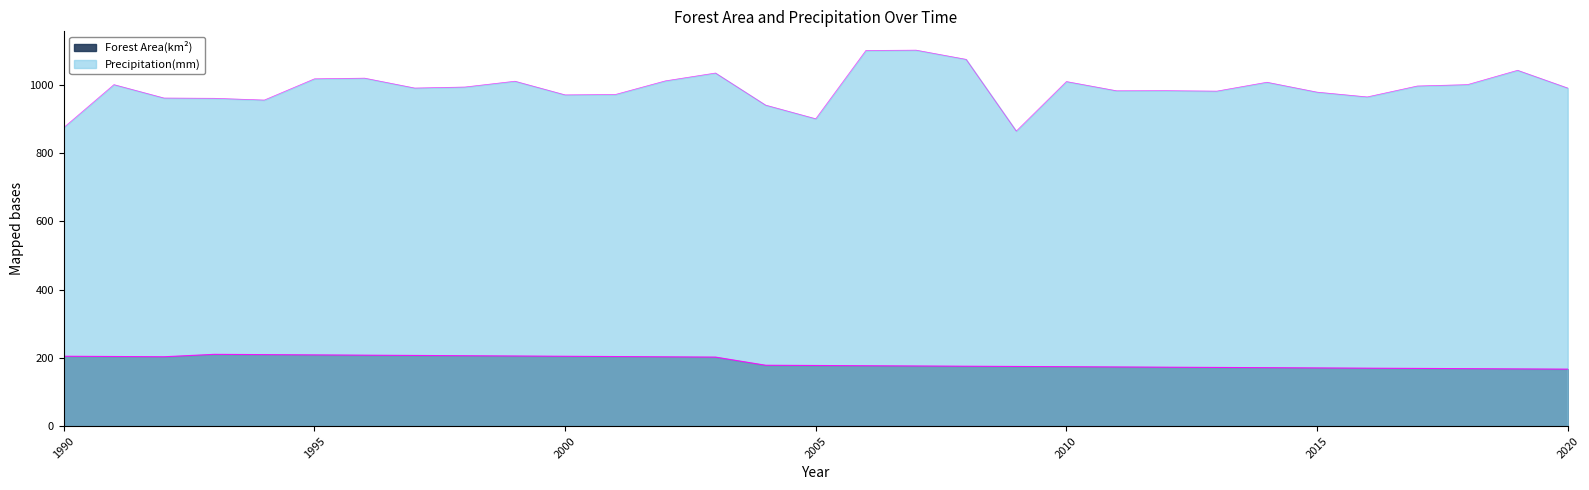

What is the change in value from 2005 to 2008?

-2.1